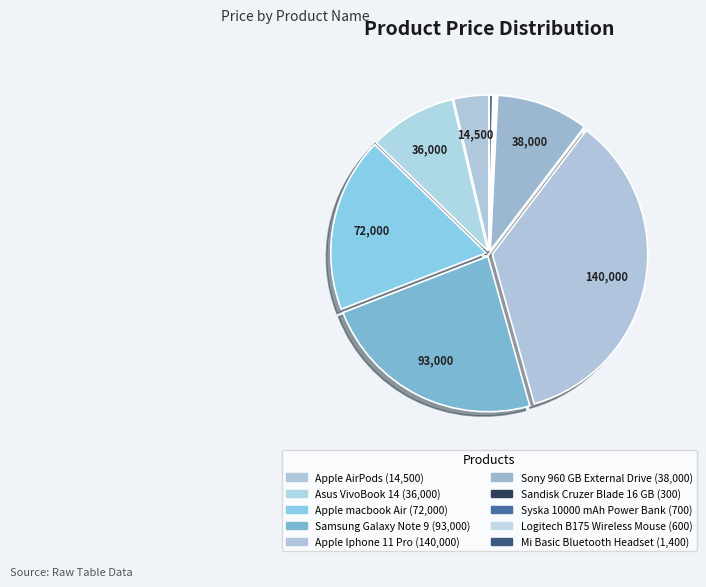

What is the ratio of the value at Apple Iphone 11 Pro to the value at Apple AirPods?

9.7